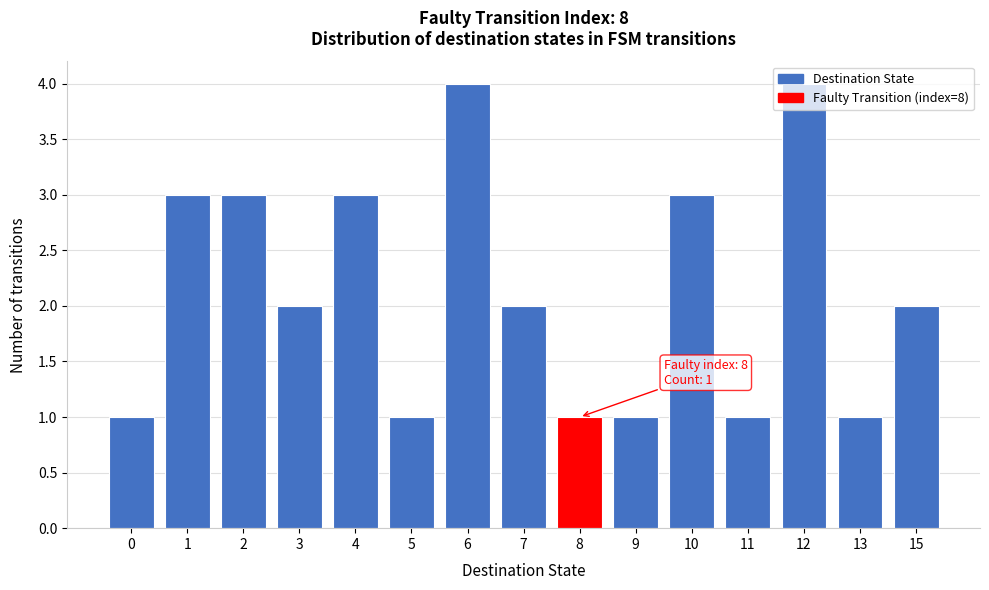

What is the difference between the second highest and minimum values?

3